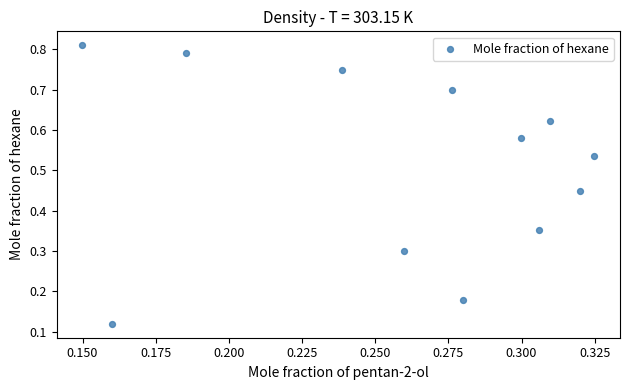

What is the average X value?

0.3